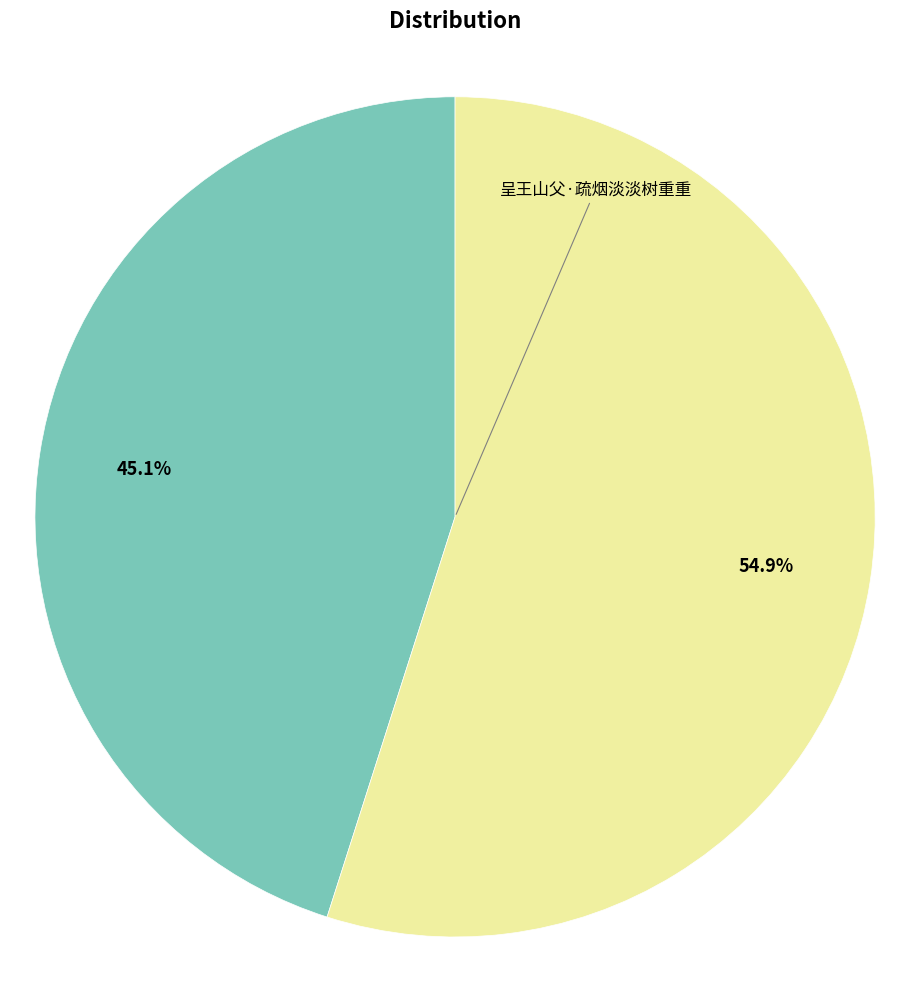

Is there any slice that represents more than half of the pie?

Yes